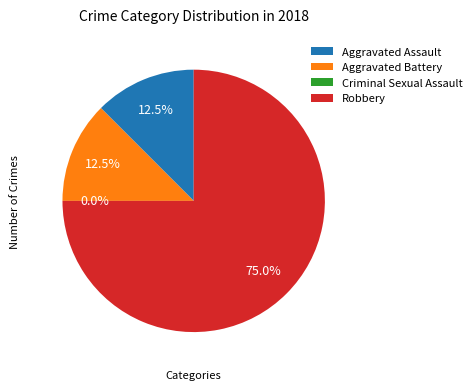

What is the total percentage of Aggravated Assault and Criminal Sexual Assault?

12.5%